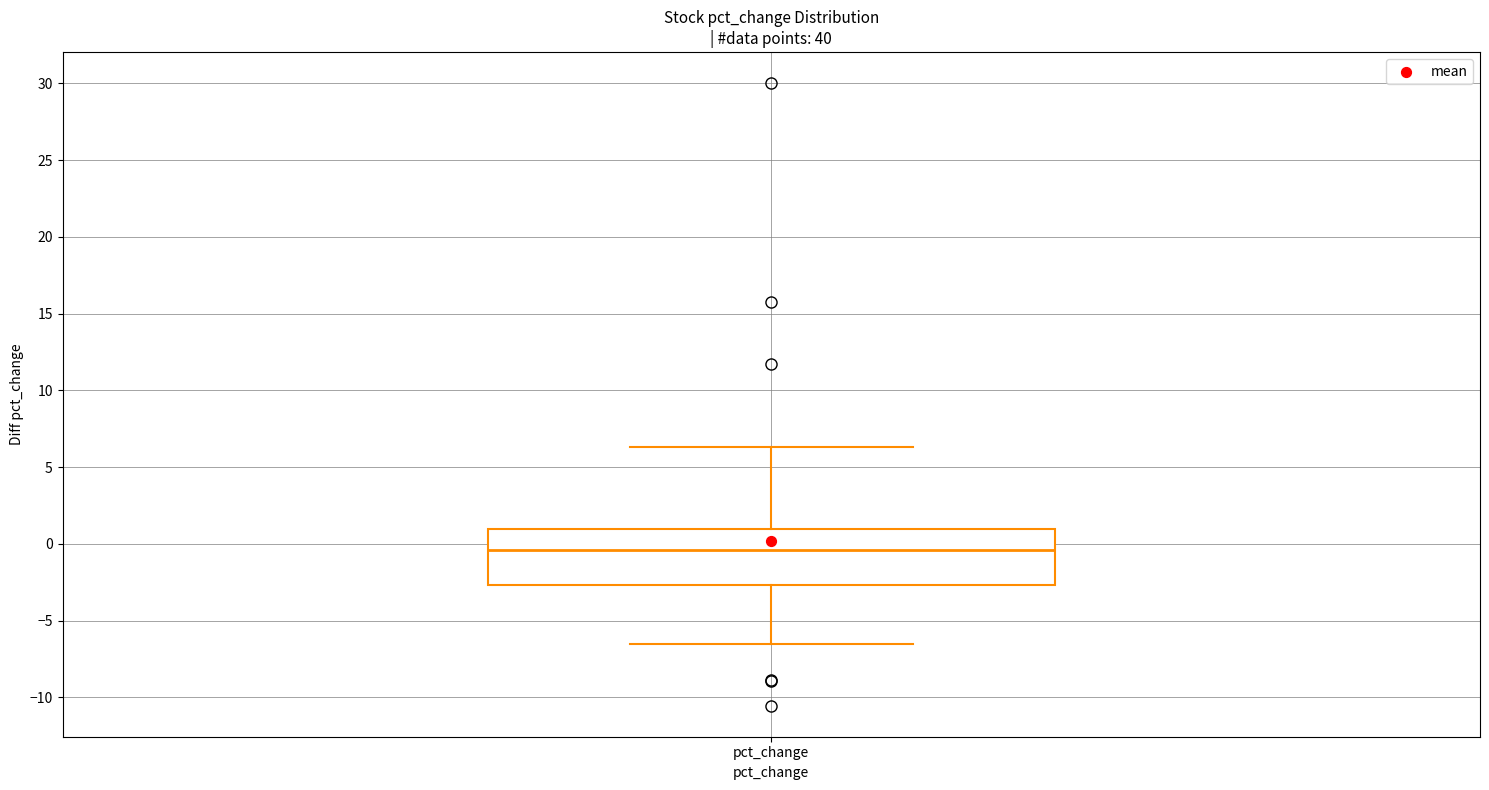

Where does the upper whisker of the box for pct_change end on the y-axis? The values are not printed on the chart, so give them approximately, as read against the axis.

6.5